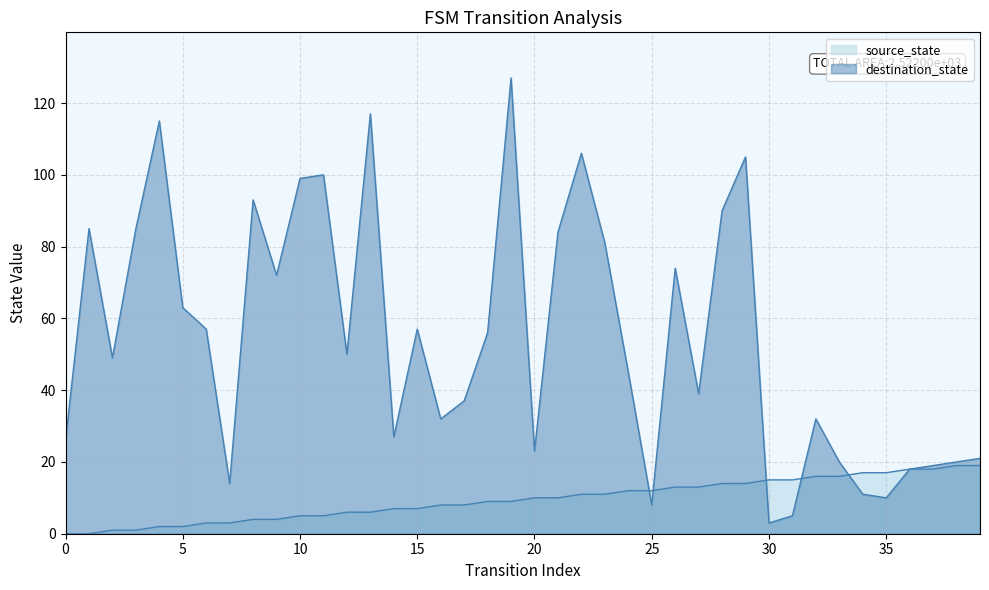

Which series has the largest total across all categories?

destination_state